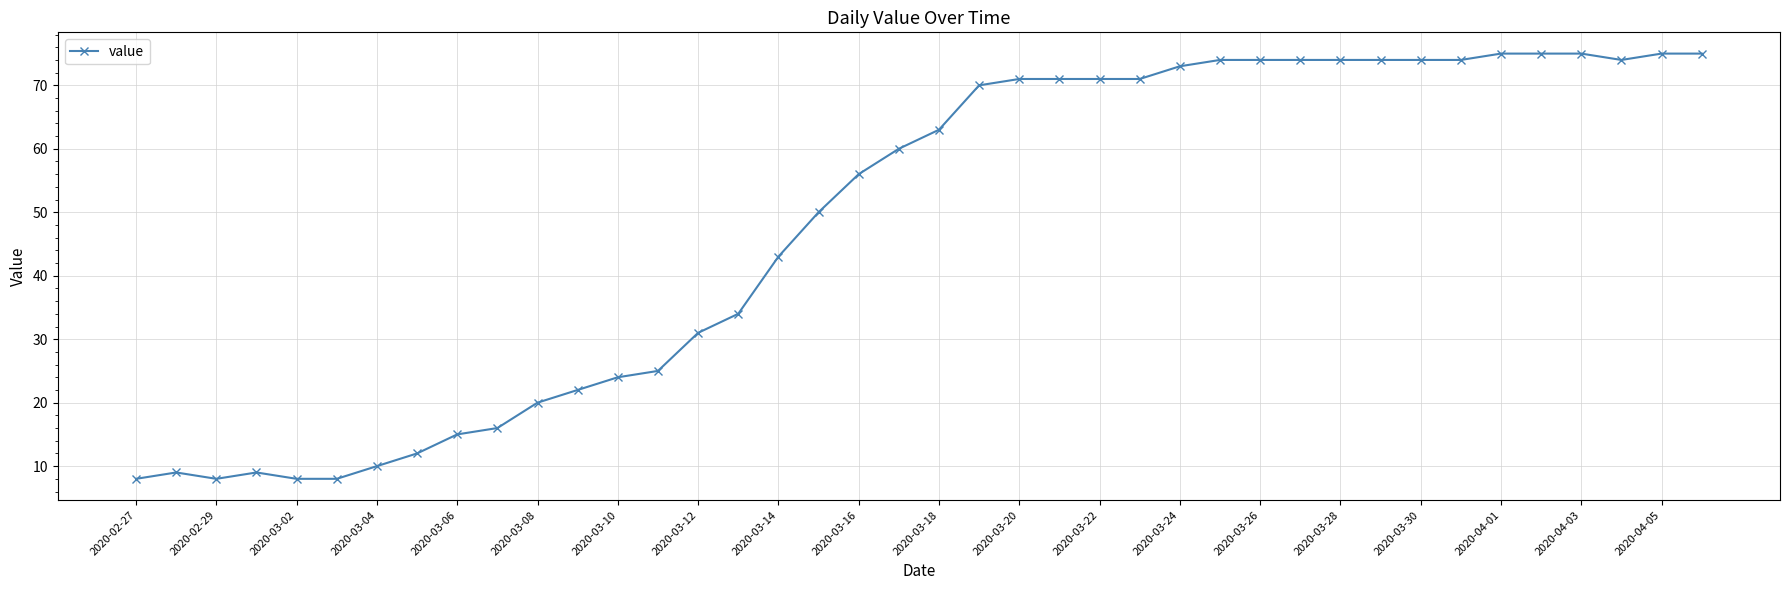

Reading left to right, transcribe all the data shown in this chart.

8	9	8	9	8	8	10	12	15	16	20	22	24	25	31	34	43	50	56	60	63	70	71	71	71	71	73	74	74	74	74	74	74	74	75	75	75	74	75	75